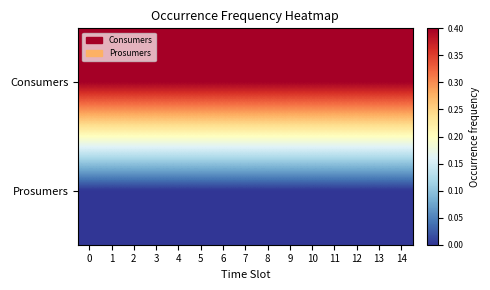

Between 1 and 12, which series saw the biggest shift?

Consumers